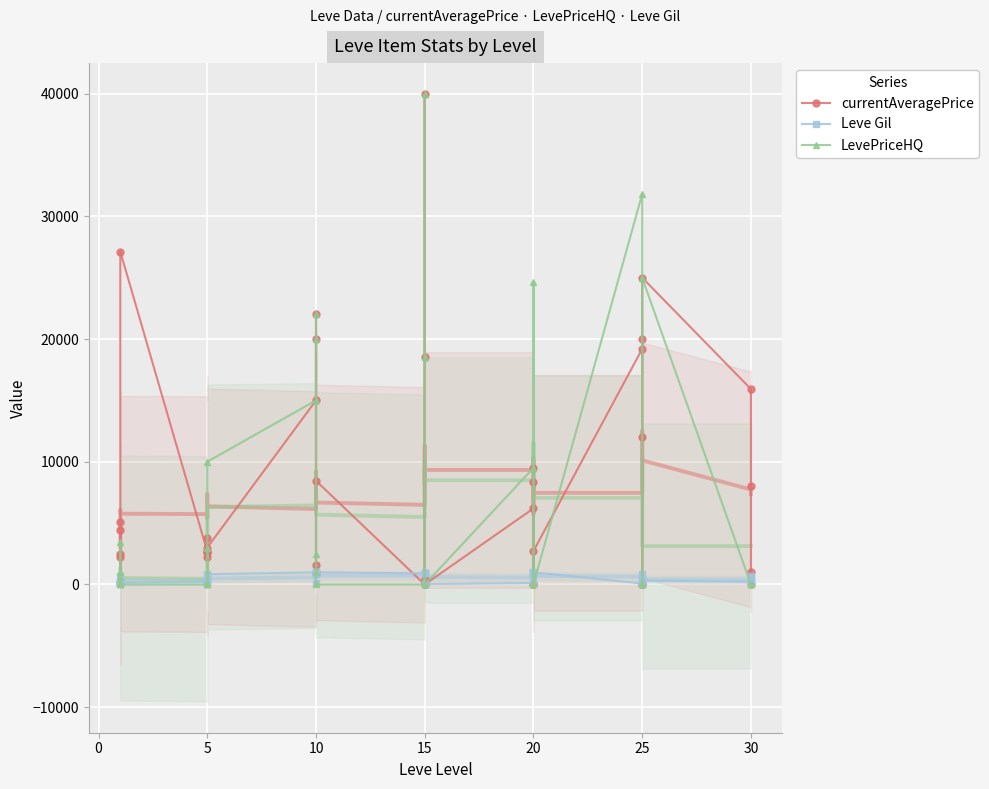

The LevePriceHQ series shows -23458.8 at 15. True or false?

False